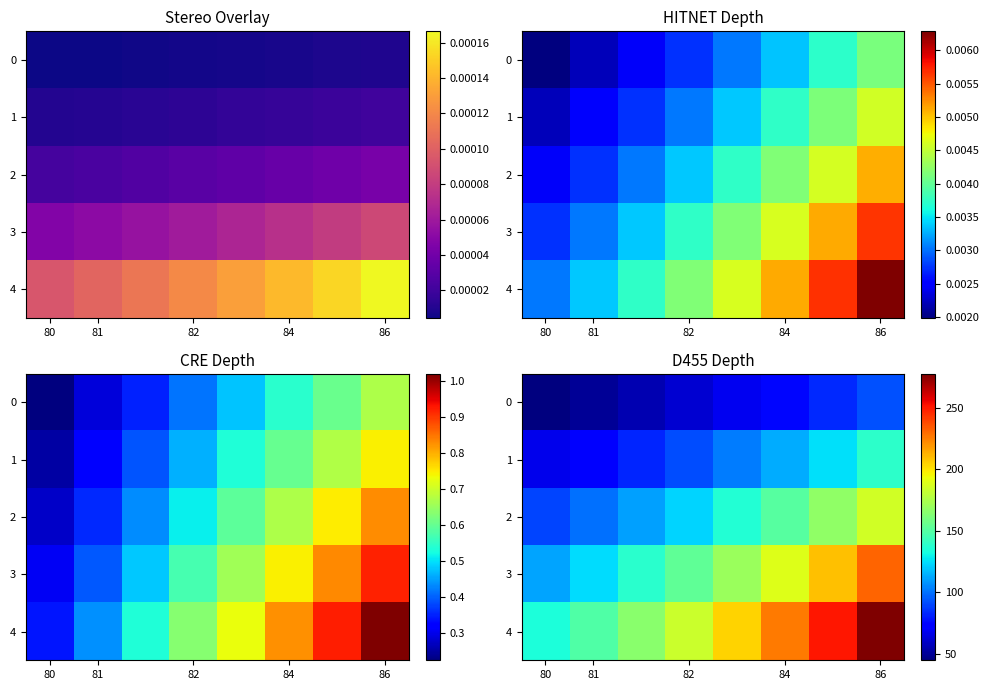

Rank the series at 86 from lowest to highest value.

0, 1, 2, 3, 4